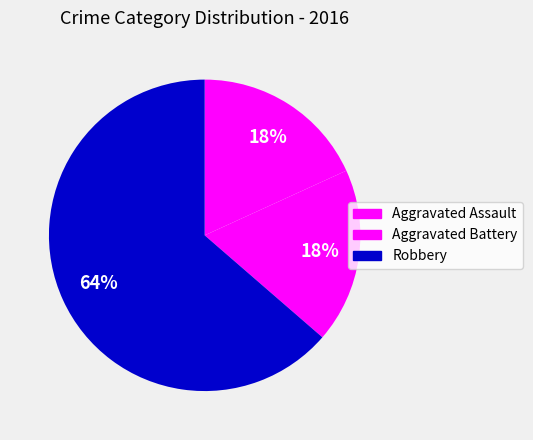

Which slice is the largest?

Robbery